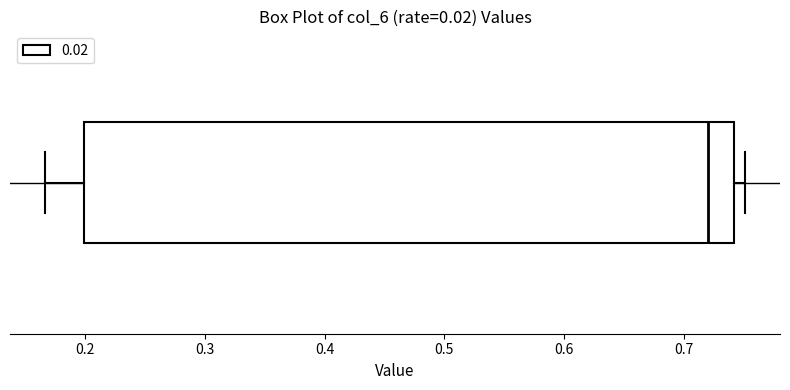

Transcribe this box plot: give where the median line is, the range the box spans, and where the two whiskers end, as read against the x-axis. The values are not printed on the chart, so give them approximately, as read against the axis.

median 0.72, box 0.20 to 0.74, whiskers 0.17 to 0.75